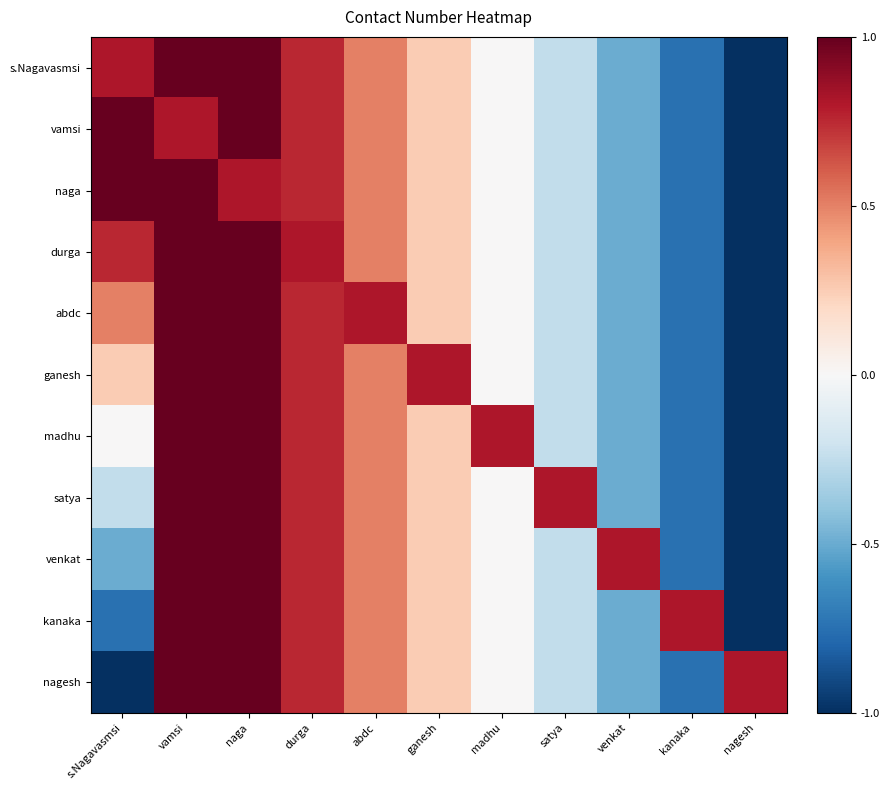

Reading right to left, list all the values displayed in this chart.

s.Nagavasmsi: nagesh=-1.0	kanaka=-0.8	venkat=-0.5	satya=-0.2	madhu=0.0	ganesh=0.2	abdc=0.5	durga=0.8	naga=1.0	vamsi=1.0	s.Nagavasmsi=0.8
vamsi: nagesh=-1.0	kanaka=-0.8	venkat=-0.5	satya=-0.2	madhu=0.0	ganesh=0.2	abdc=0.5	durga=0.8	naga=1.0	vamsi=0.8	s.Nagavasmsi=1.0
naga: nagesh=-1.0	kanaka=-0.8	venkat=-0.5	satya=-0.2	madhu=0.0	ganesh=0.2	abdc=0.5	durga=0.8	naga=0.8	vamsi=1.0	s.Nagavasmsi=1.0
durga: nagesh=-1.0	kanaka=-0.8	venkat=-0.5	satya=-0.2	madhu=0.0	ganesh=0.2	abdc=0.5	durga=0.8	naga=1.0	vamsi=1.0	s.Nagavasmsi=0.8
abdc: nagesh=-1.0	kanaka=-0.8	venkat=-0.5	satya=-0.2	madhu=0.0	ganesh=0.2	abdc=0.8	durga=0.8	naga=1.0	vamsi=1.0	s.Nagavasmsi=0.5
ganesh: nagesh=-1.0	kanaka=-0.8	venkat=-0.5	satya=-0.2	madhu=0.0	ganesh=0.8	abdc=0.5	durga=0.8	naga=1.0	vamsi=1.0	s.Nagavasmsi=0.2
madhu: nagesh=-1.0	kanaka=-0.8	venkat=-0.5	satya=-0.2	madhu=0.8	ganesh=0.2	abdc=0.5	durga=0.8	naga=1.0	vamsi=1.0	s.Nagavasmsi=0.0
satya: nagesh=-1.0	kanaka=-0.8	venkat=-0.5	satya=0.8	madhu=0.0	ganesh=0.2	abdc=0.5	durga=0.8	naga=1.0	vamsi=1.0	s.Nagavasmsi=-0.2
venkat: nagesh=-1.0	kanaka=-0.8	venkat=0.8	satya=-0.2	madhu=0.0	ganesh=0.2	abdc=0.5	durga=0.8	naga=1.0	vamsi=1.0	s.Nagavasmsi=-0.5
kanaka: nagesh=-1.0	kanaka=0.8	venkat=-0.5	satya=-0.2	madhu=0.0	ganesh=0.2	abdc=0.5	durga=0.8	naga=1.0	vamsi=1.0	s.Nagavasmsi=-0.8
nagesh: nagesh=0.8	kanaka=-0.8	venkat=-0.5	satya=-0.2	madhu=0.0	ganesh=0.2	abdc=0.5	durga=0.8	naga=1.0	vamsi=1.0	s.Nagavasmsi=-1.0